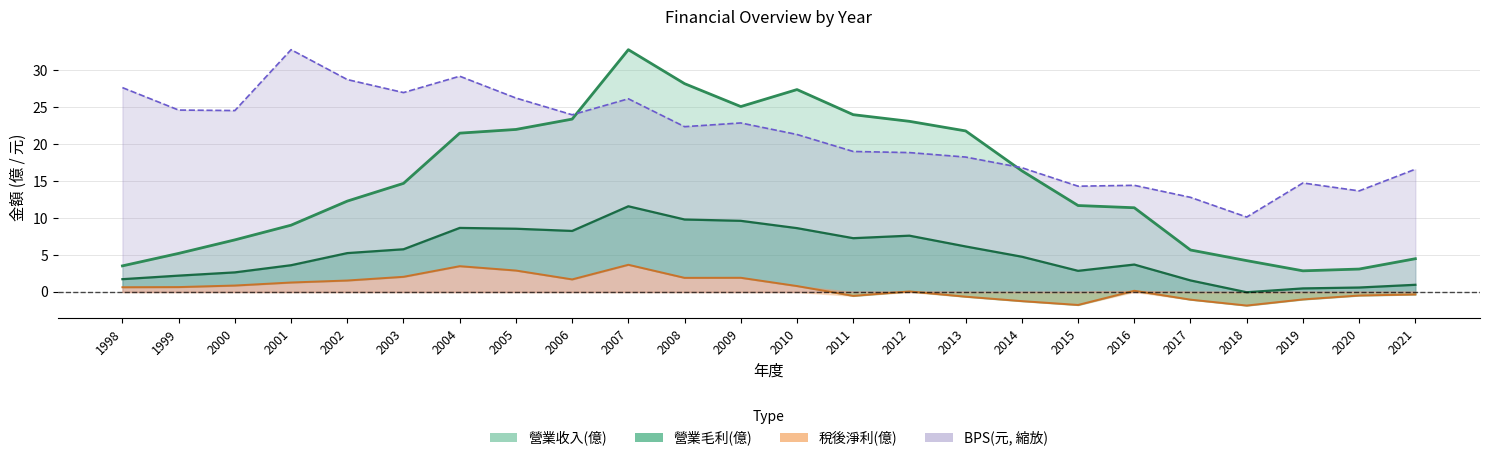

What is the value of the BPS(元) point at the 9th from the left?

24.0